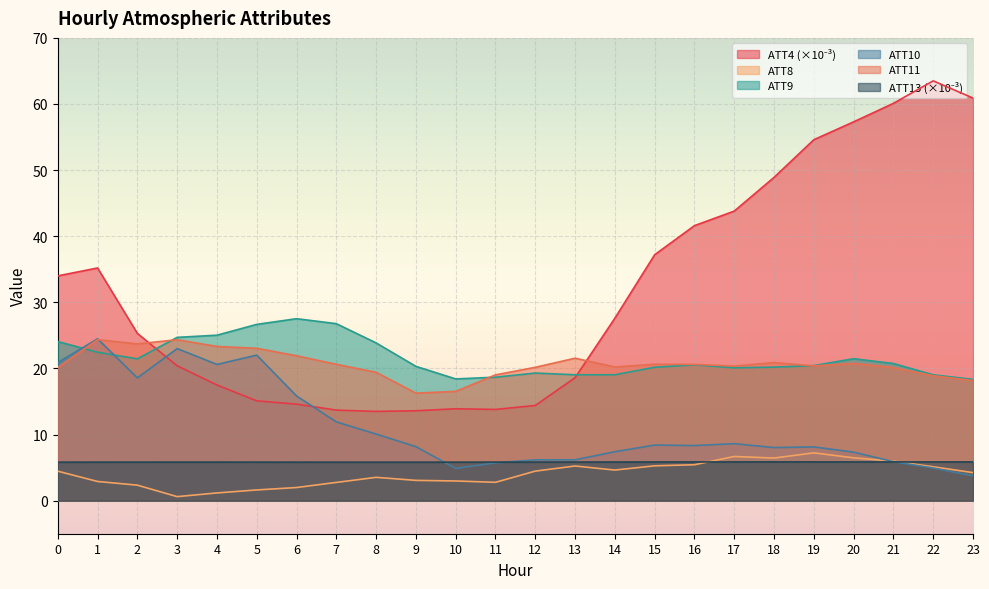

At which label does ATT9 reach its minimum?

23